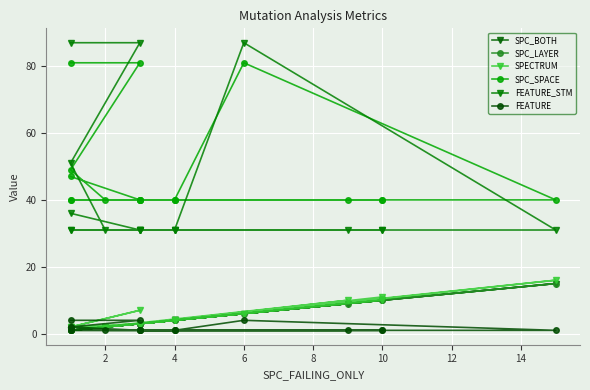

List the series in order of their peak value, highest first.

FEATURE_STM, SPC_SPACE, SPECTRUM, SPC_BOTH, SPC_LAYER, FEATURE